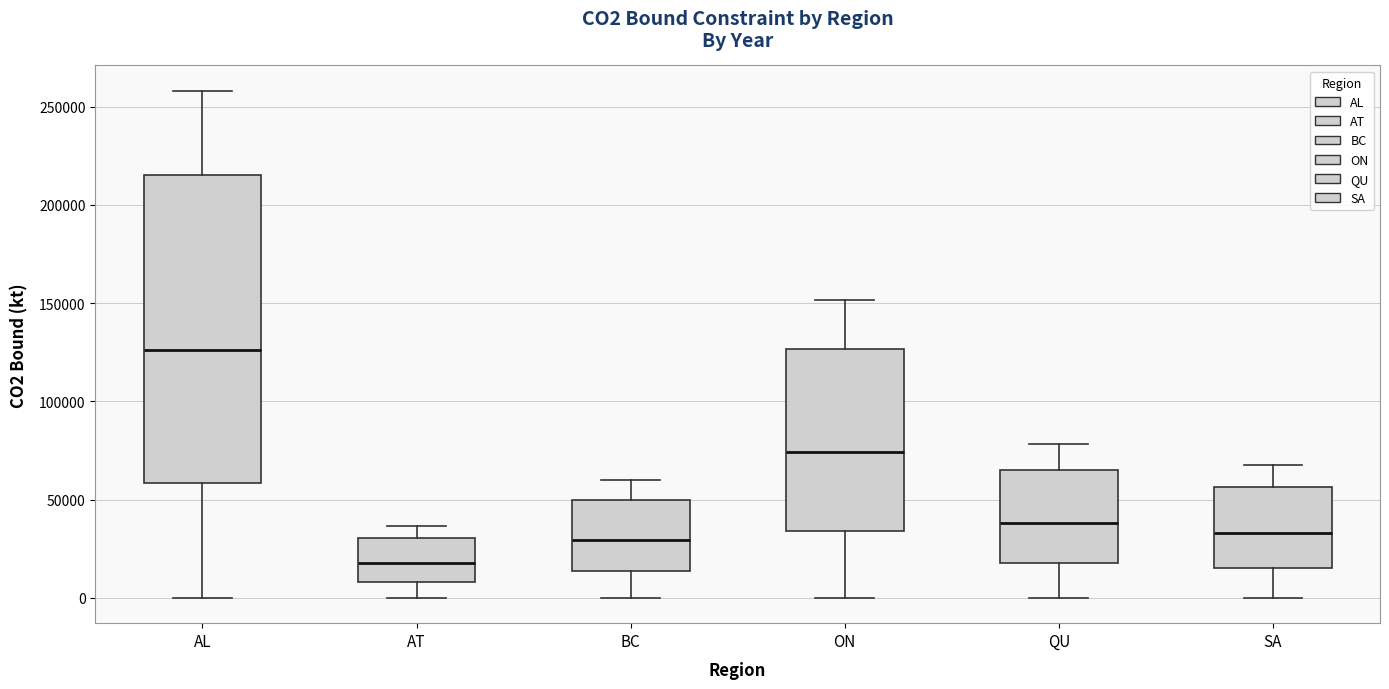

Which box's median line is the highest?

AL